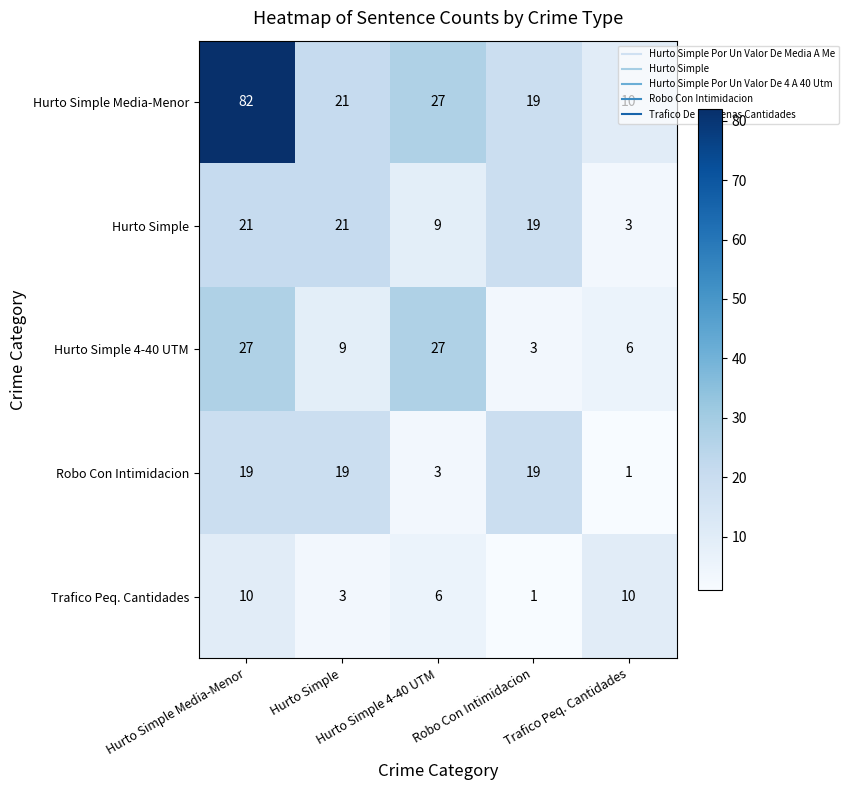

How many series are shown in this chart?

5